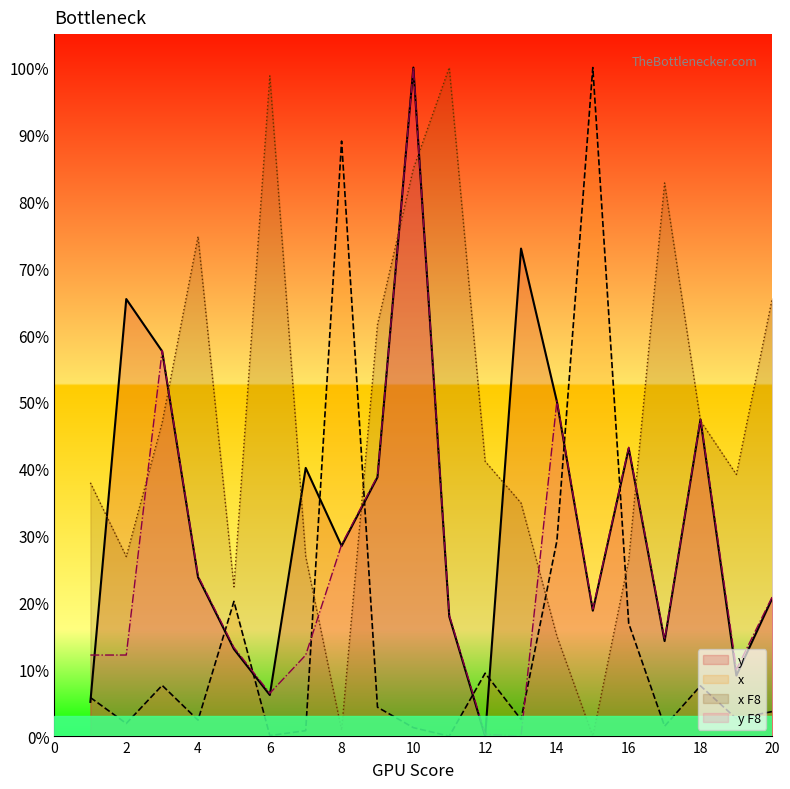

Reading left to right, list all the values displayed in this chart.

y: 5.1	65.4	57.6	23.8	13.0	6.2	40.1	28.4	38.7	100.0	17.9	0.0	72.9	50.0	18.8	43.0	14.2	47.4	9.1	20.6
x F8: 37.9	26.9	46.9	74.7	22.3	98.8	26.9	0.9	61.6	84.9	100.0	41.1	34.9	14.9	0.0	26.3	82.7	47.2	39.1	65.5
y F8: 12.1	12.1	57.7	24.0	13.3	6.4	12.1	28.7	38.9	100.0	18.1	0.3	0.0	50.2	19.0	43.2	14.5	47.5	10.0	20.9
x: 5.8	1.9	7.6	2.4	20.2	0.1	0.8	89.0	4.3	1.3	0.0	9.4	2.5	29.2	100.0	16.9	1.5	7.5	2.6	3.7